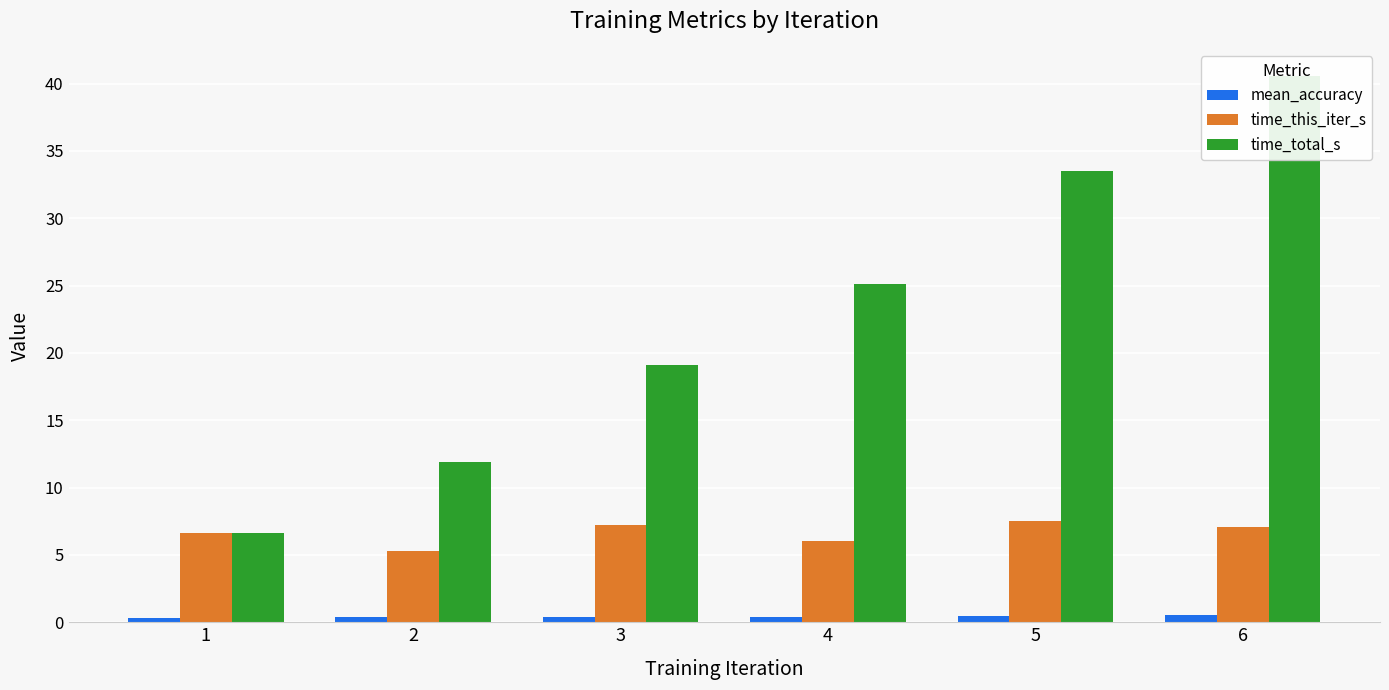

Which has a higher value, 1 or 2?

2